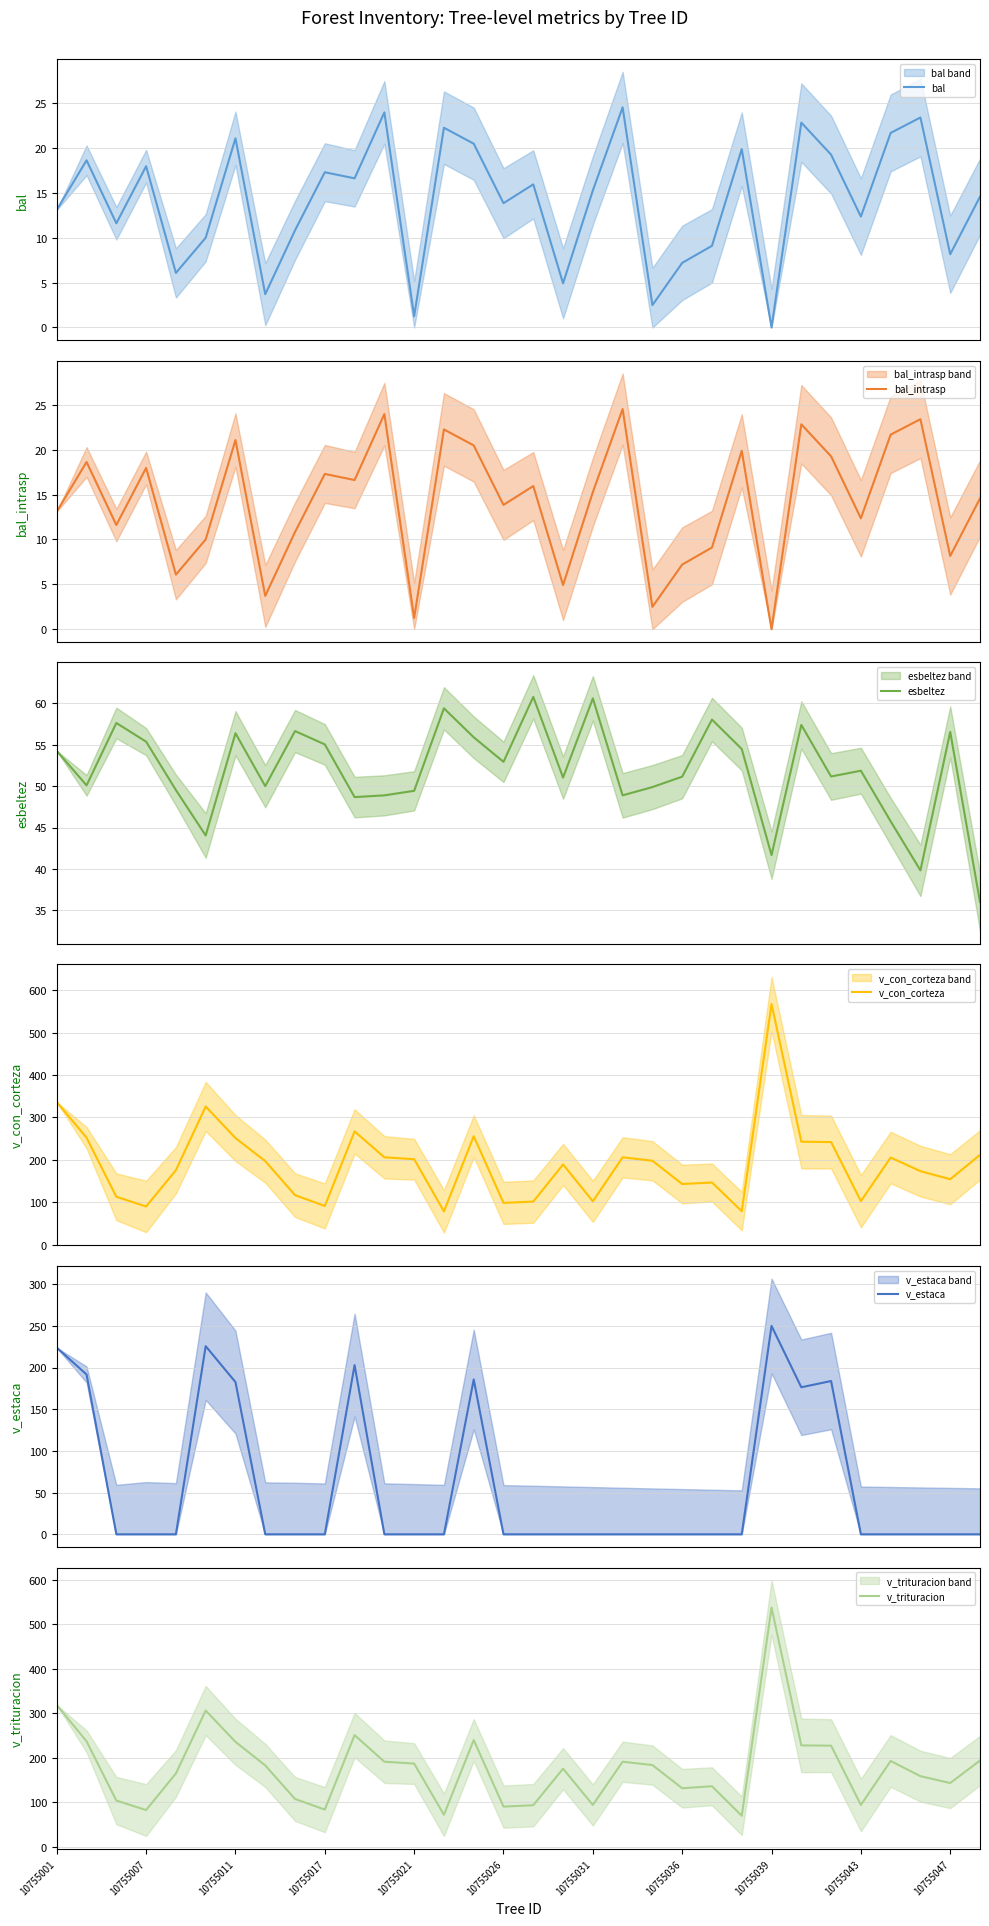

How many data points in esbeltez are less than 51?

13